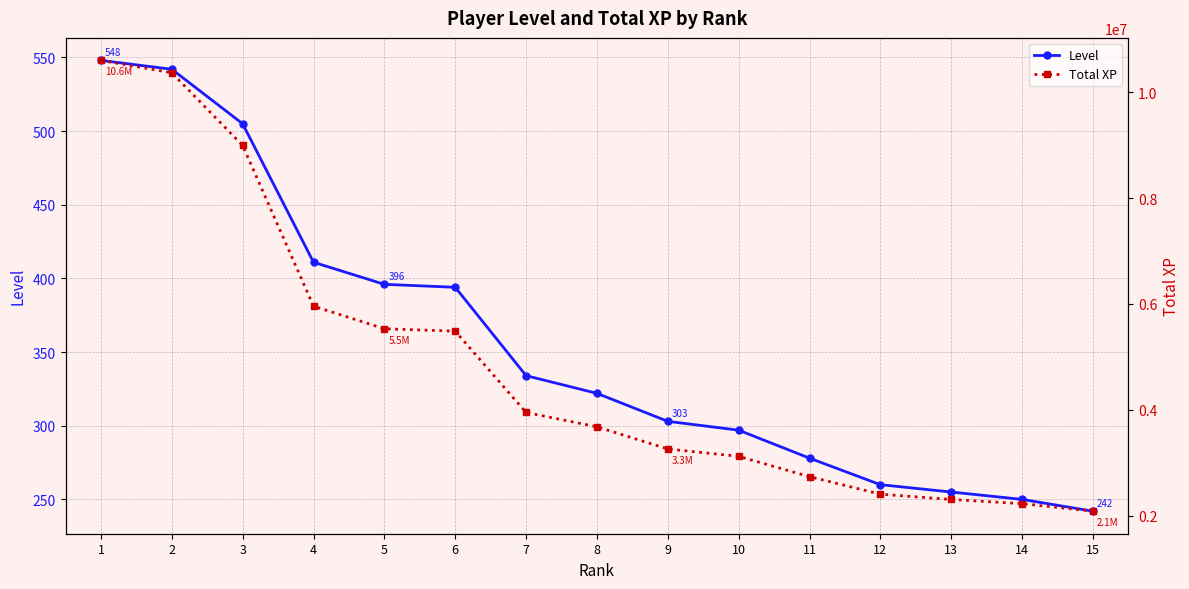

At which category is the sum across all series the highest?

1